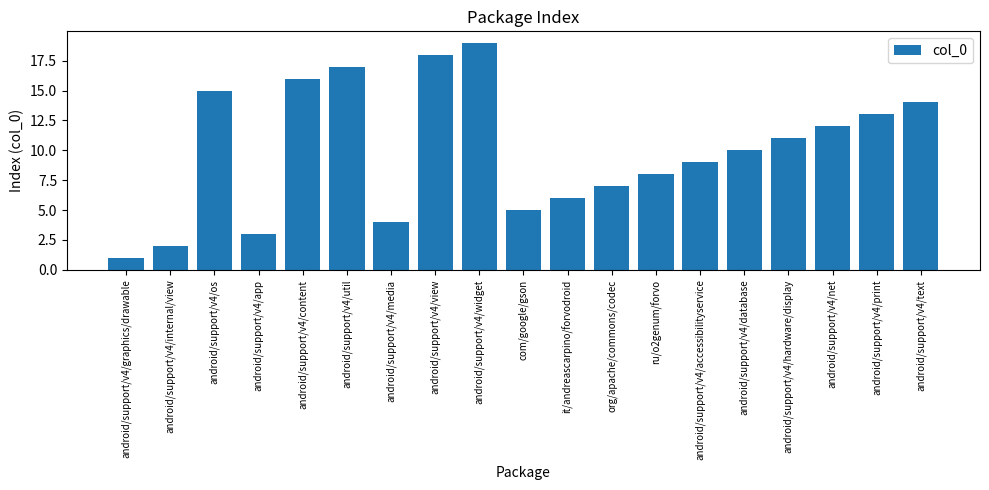

What is the smallest value displayed?

1